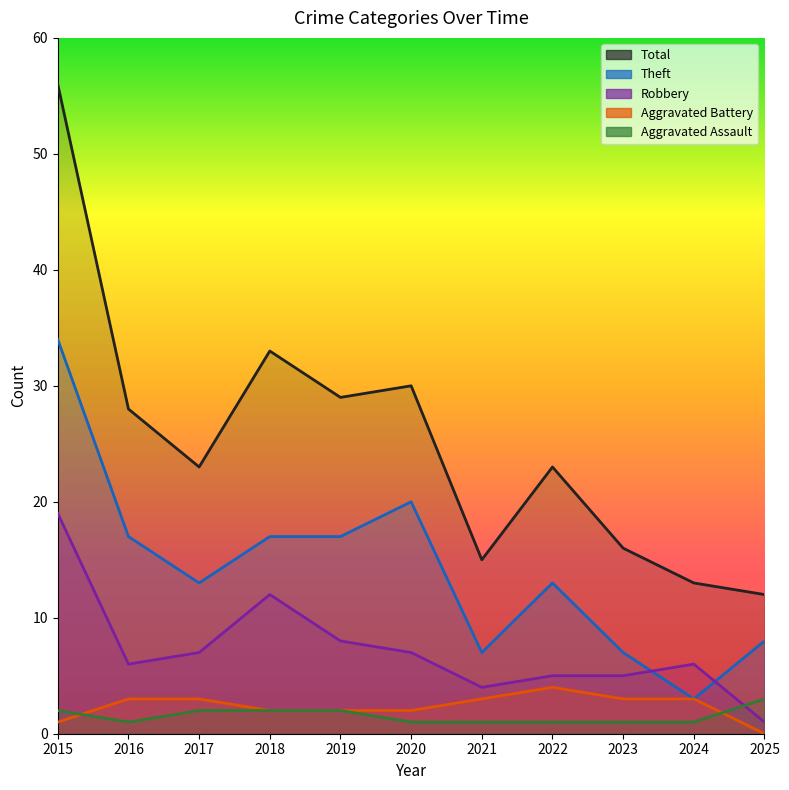

Reading left to right, extract all data points from this chart.

Aggravated Assault: 2015=2	2016=1	2017=2	2018=2	2019=2	2020=1	2021=1	2022=1	2023=1	2024=1	2025=3
Aggravated Battery: 2015=1	2016=3	2017=3	2018=2	2019=2	2020=2	2021=3	2022=4	2023=3	2024=3	2025=0
Robbery: 2015=19	2016=6	2017=7	2018=12	2019=8	2020=7	2021=4	2022=5	2023=5	2024=6	2025=1
Theft: 2015=34	2016=17	2017=13	2018=17	2019=17	2020=20	2021=7	2022=13	2023=7	2024=3	2025=8
Total: 2015=56	2016=28	2017=23	2018=33	2019=29	2020=30	2021=15	2022=23	2023=16	2024=13	2025=12